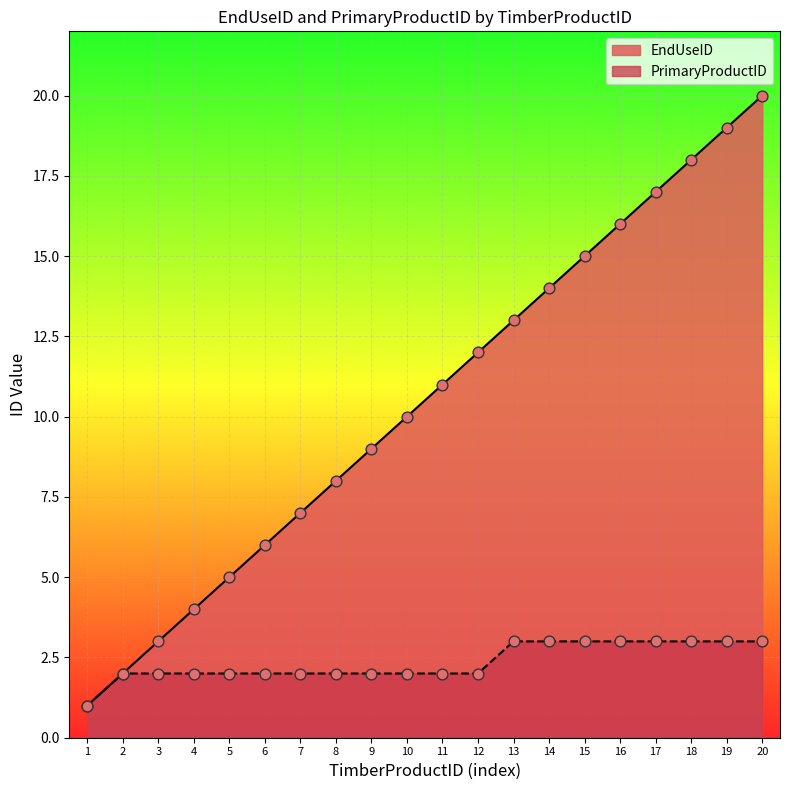

At which category is the sum across all series the highest?

20